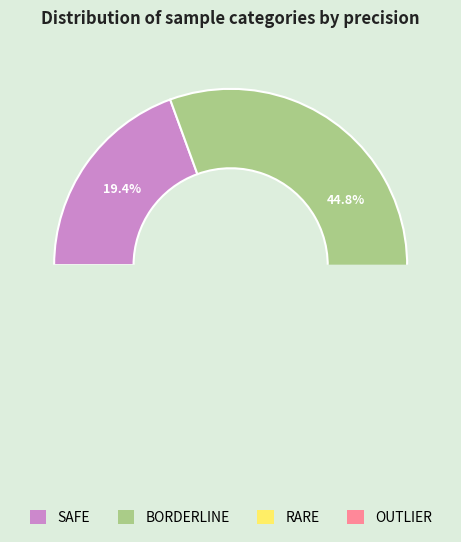

The 10 slice represents 1% of the pie. True or false?

False